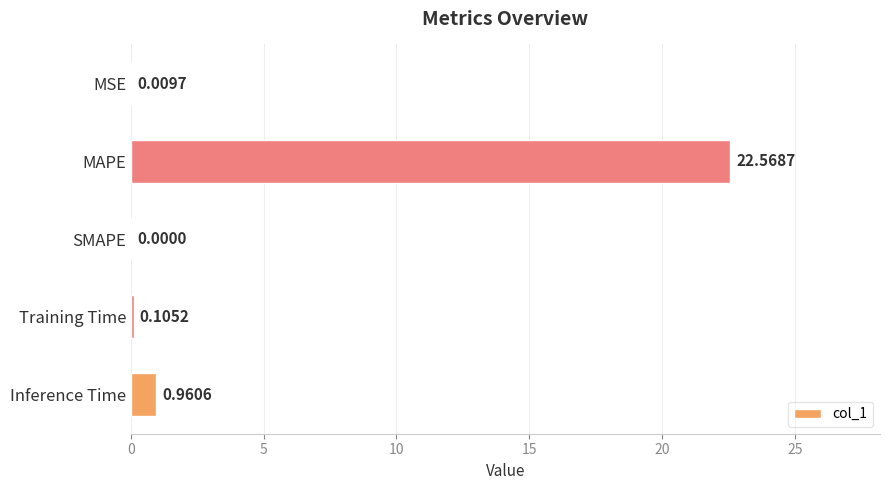

At which label is the value closest to 11?

Inference Time